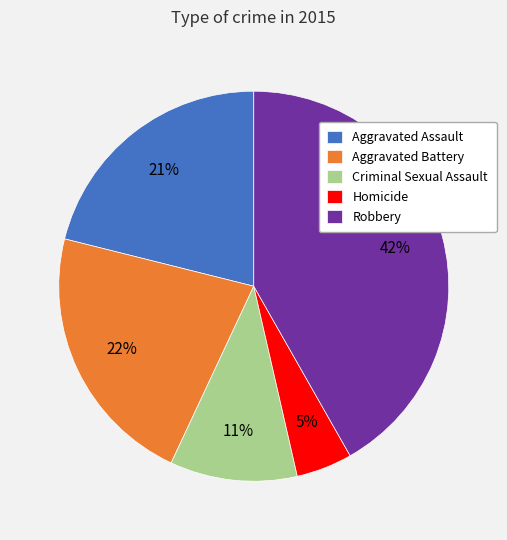

To the nearest percent, what portion does Aggravated Assault represent?

21%